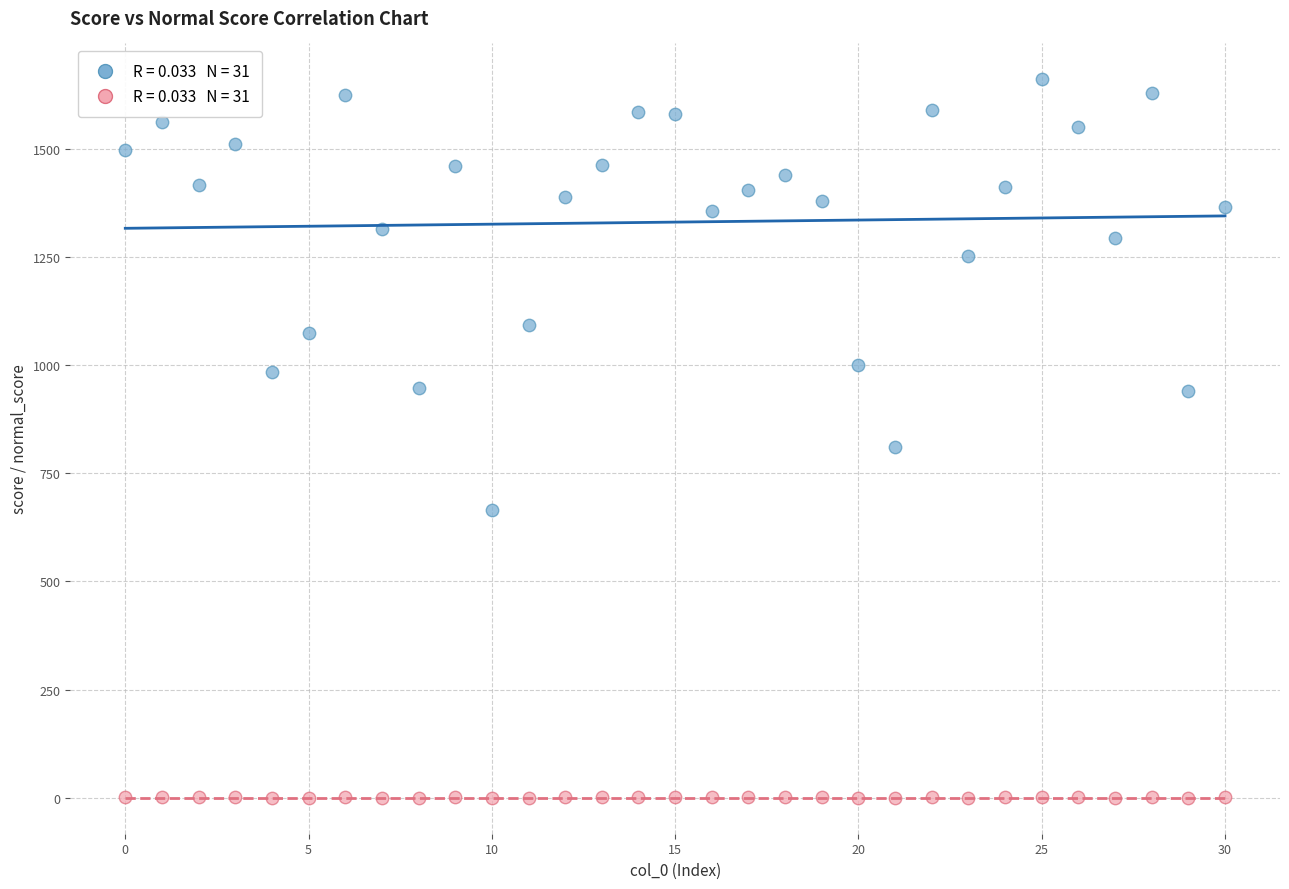

Across all series, what Y value is closest to 830?

811.0